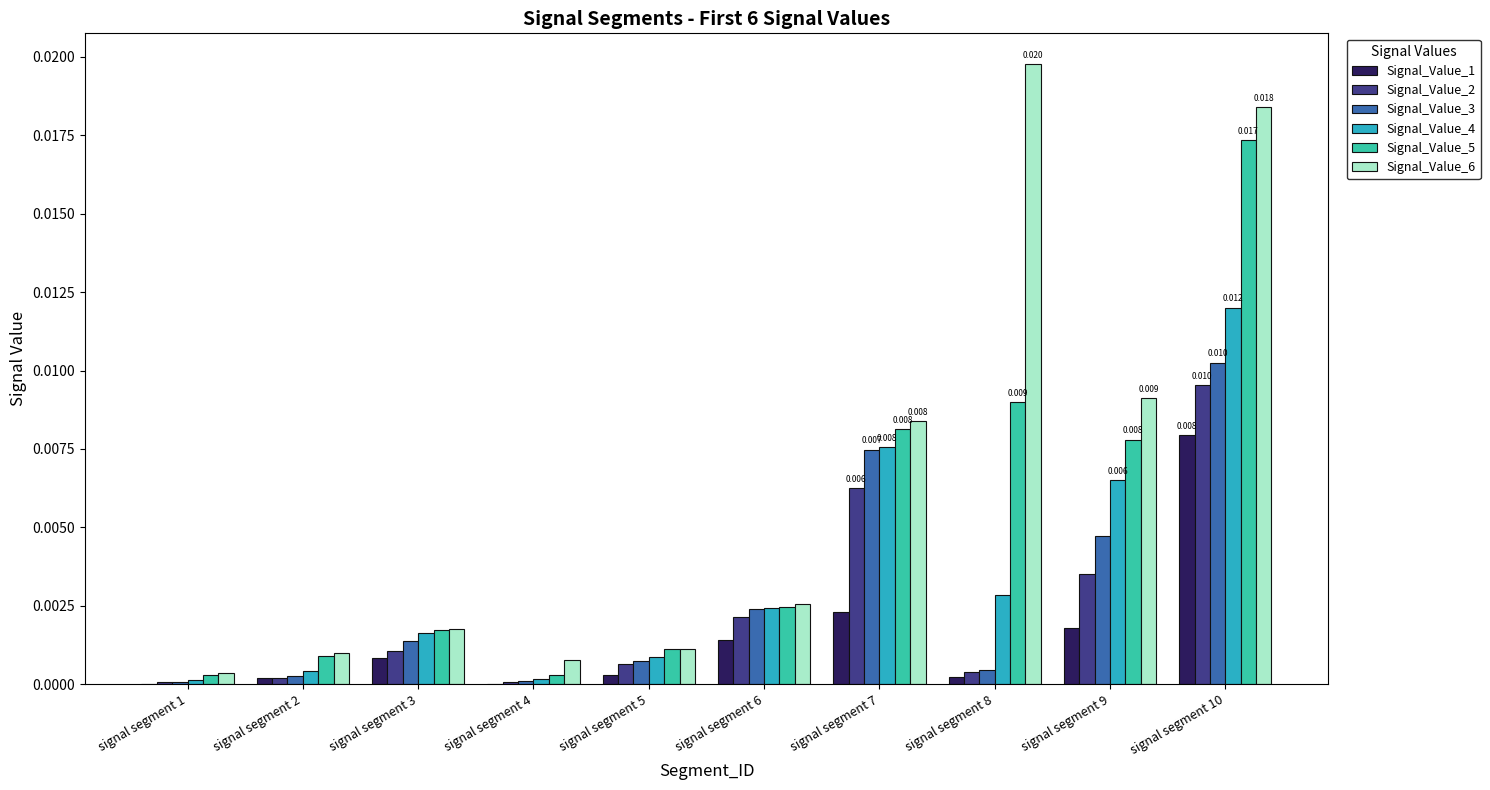

At which category does the chart reach its peak across all series?

signal segment 8